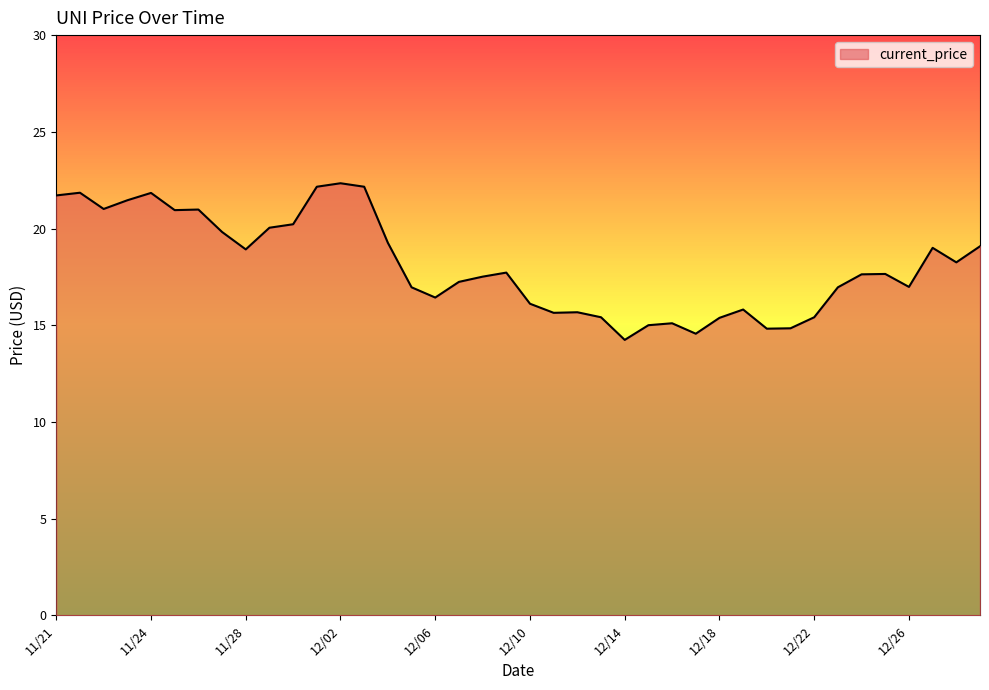

What is the smallest value displayed?

14.2